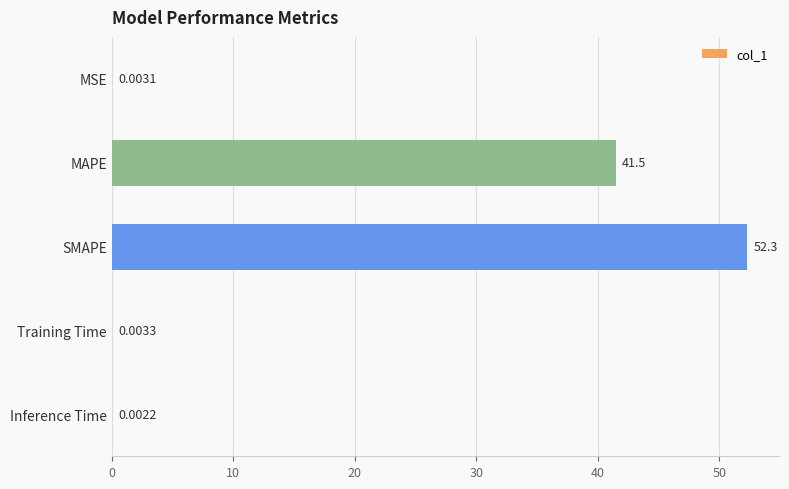

Which label corresponds to the largest value in the chart?

SMAPE